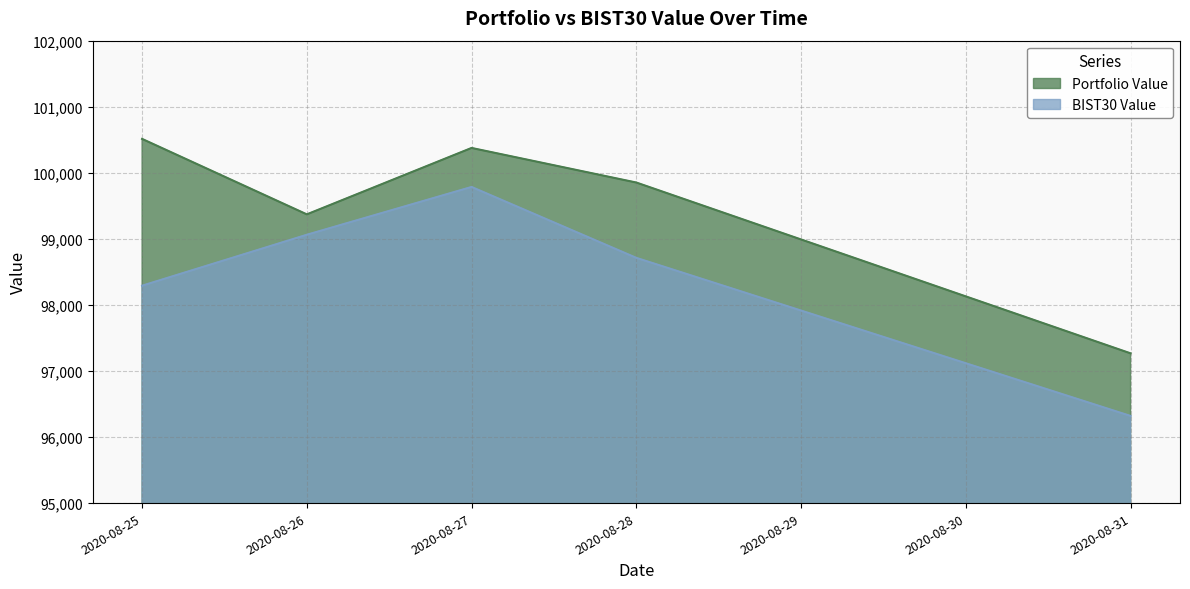

How many interior local peaks does the BIST30 Value series have?

1